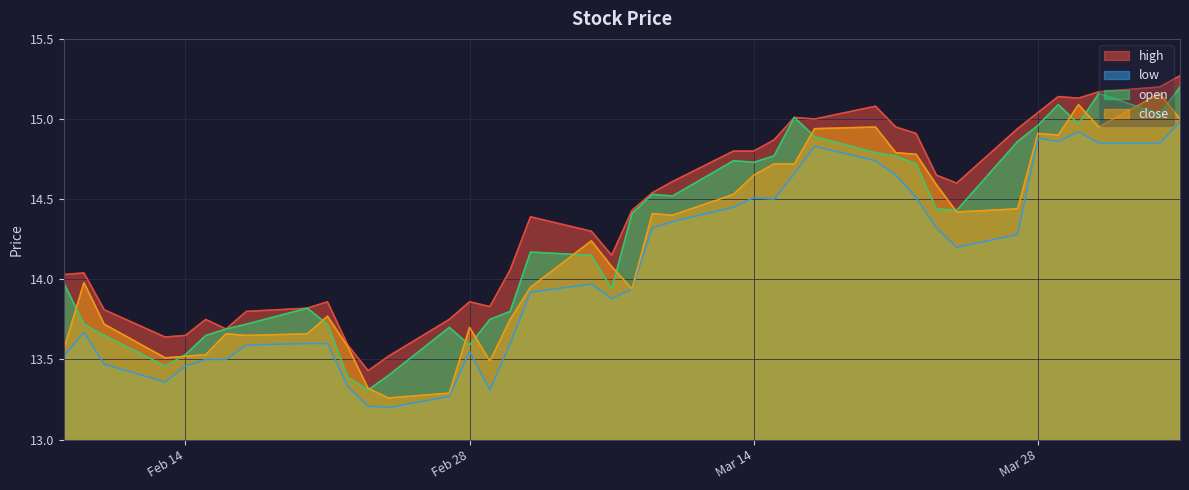

Reading right to left, list all the values displayed in this chart.

high: 15.3	15.2	15.2	15.1	15.1	15.0	14.9	14.6	14.7	14.9	14.9	15.1	15.0	15.0	14.9	14.8	14.8	14.6	14.5	14.4	14.2	14.3	14.4	14.1	13.8	13.9	13.8	13.5	13.4	13.6	13.9	13.8	13.8	13.7	13.8	13.7	13.6	13.8	14.0	14.0
low: 15.0	14.8	14.8	14.9	14.9	14.9	14.3	14.2	14.3	14.5	14.7	14.7	14.8	14.7	14.5	14.5	14.4	14.4	14.3	13.9	13.9	14.0	13.9	13.6	13.3	13.6	13.3	13.2	13.2	13.3	13.6	13.6	13.6	13.5	13.5	13.5	13.4	13.5	13.7	13.5
open: 15.2	15.0	15.2	15.0	15.1	15.0	14.9	14.4	14.4	14.7	14.8	14.8	14.9	15.0	14.8	14.7	14.7	14.5	14.5	14.4	13.9	14.2	14.2	13.8	13.8	13.6	13.7	13.4	13.3	13.4	13.7	13.8	13.7	13.7	13.7	13.5	13.5	13.7	13.7	14.0
close: 15.0	15.2	14.9	15.1	14.9	14.9	14.4	14.4	14.6	14.8	14.8	14.9	14.9	14.7	14.7	14.7	14.5	14.4	14.4	13.9	14.1	14.2	13.9	13.8	13.5	13.7	13.3	13.3	13.3	13.6	13.8	13.7	13.7	13.7	13.5	13.5	13.5	13.7	14.0	13.6